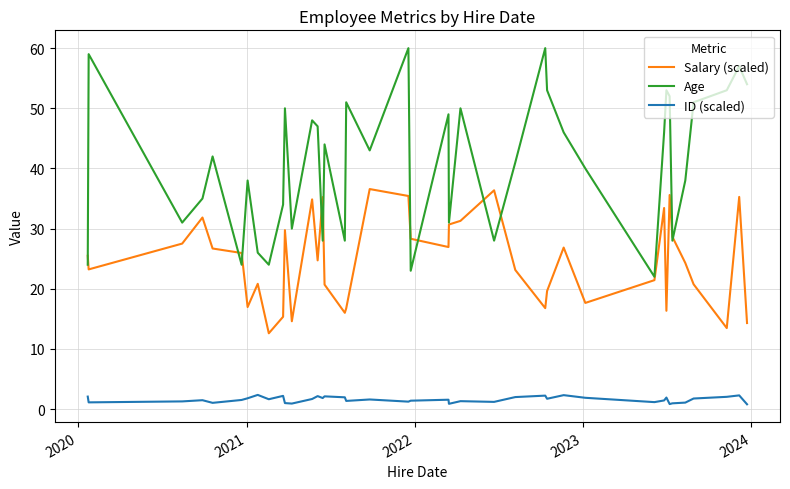

Which series has the largest total across all categories?

Age